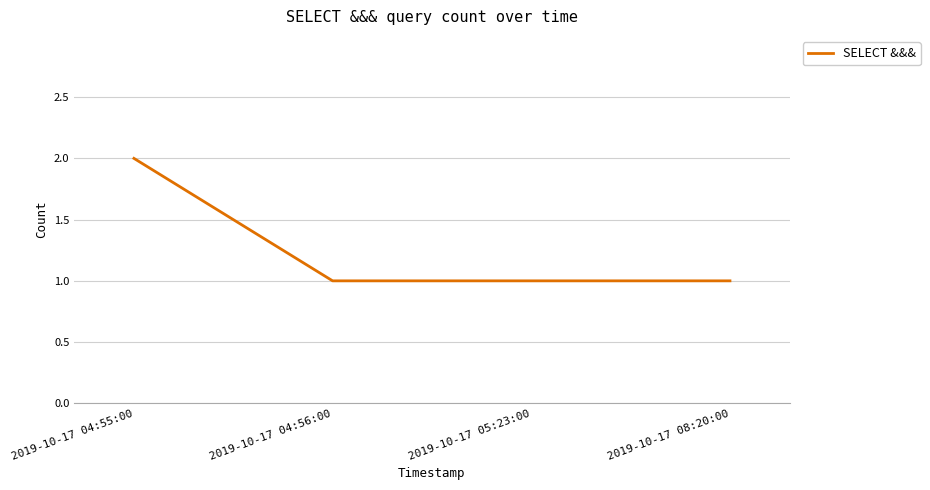

What position from the right is 2019-10-17 04:56:00?

3